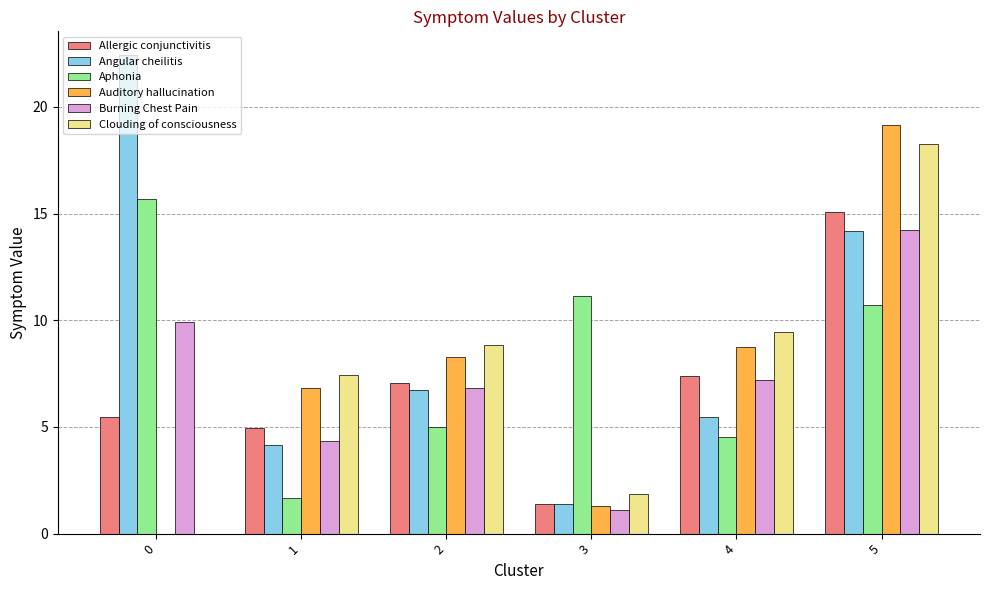

What are all the series names shown in the legend?

Allergic conjunctivitis, Angular cheilitis, Aphonia, Auditory hallucination, Burning Chest Pain, Clouding of consciousness